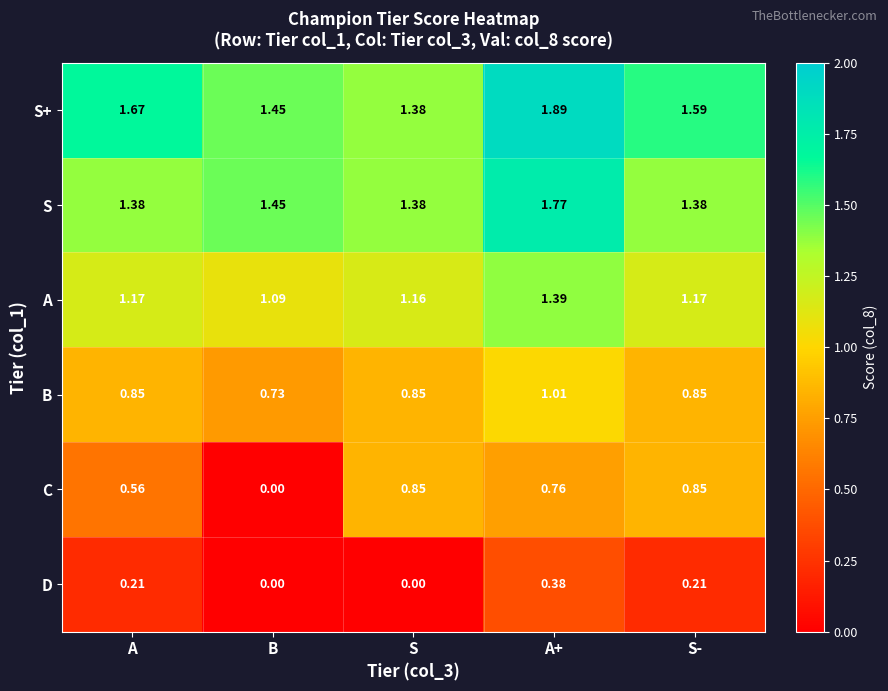

Where is B nearest to the value 0?

B